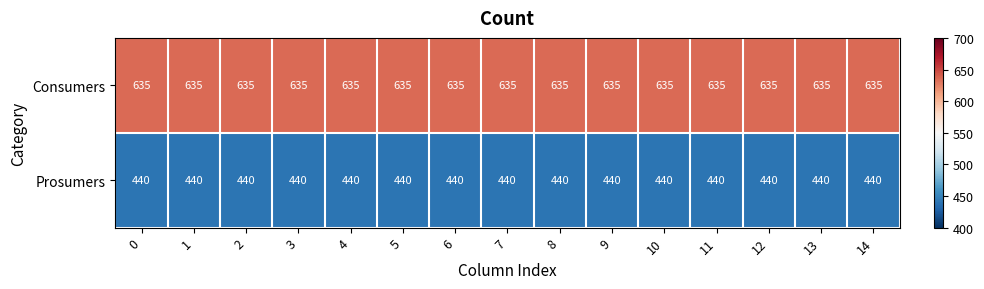

Which series has the largest total across all categories?

Consumers